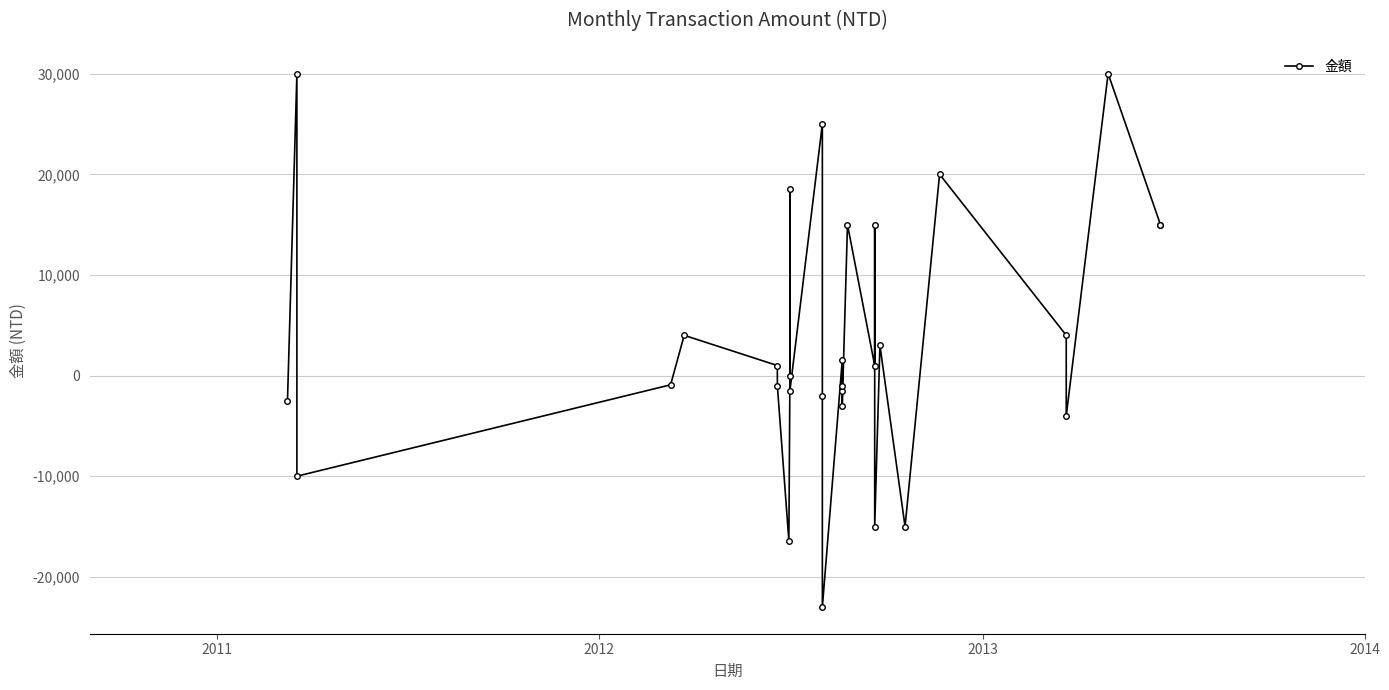

How many data points are less than 1000?

15